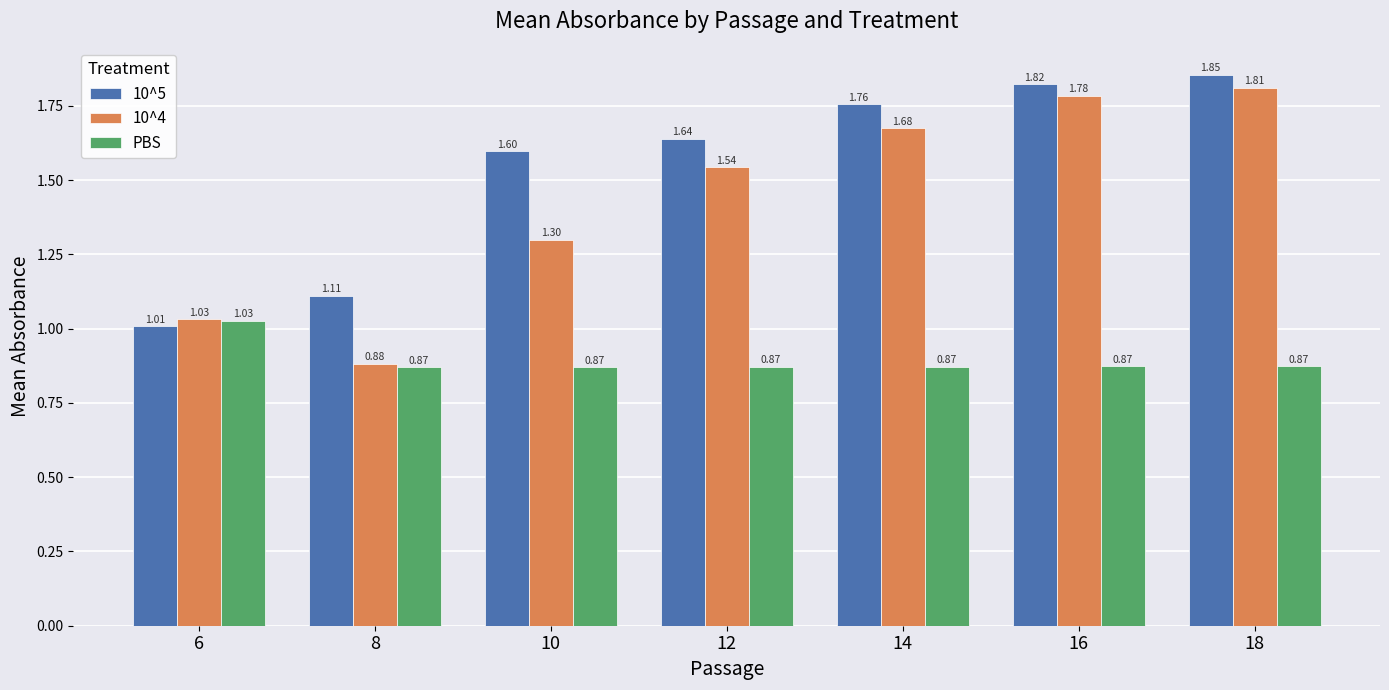

How many bars are there in each group?

3